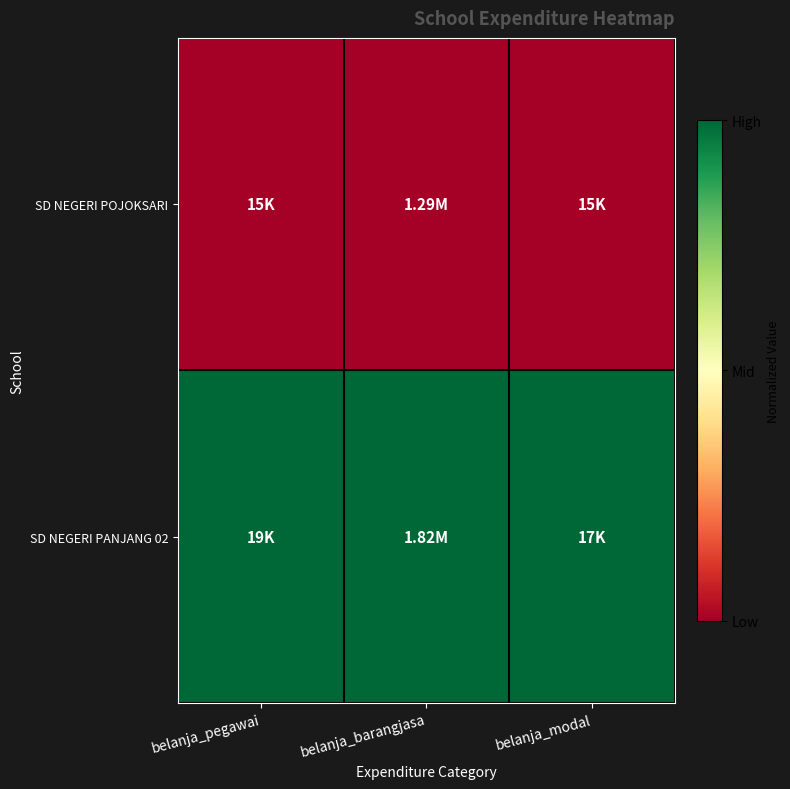

What is the total value across all series at belanja_modal?

1